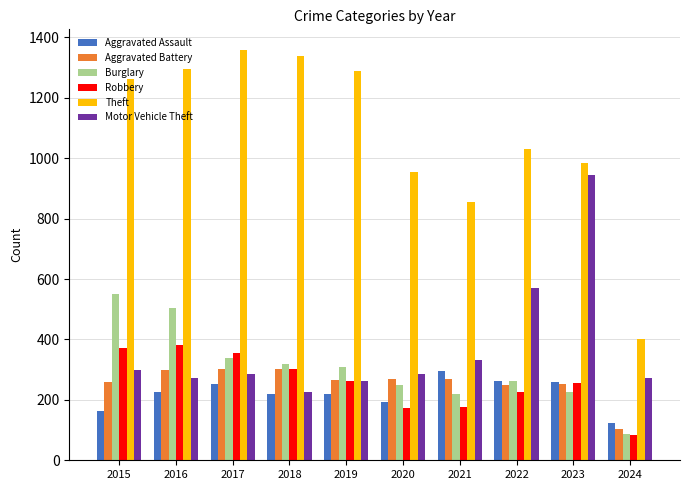

What value does the Burglary series have at 2018, to the nearest 50?

300